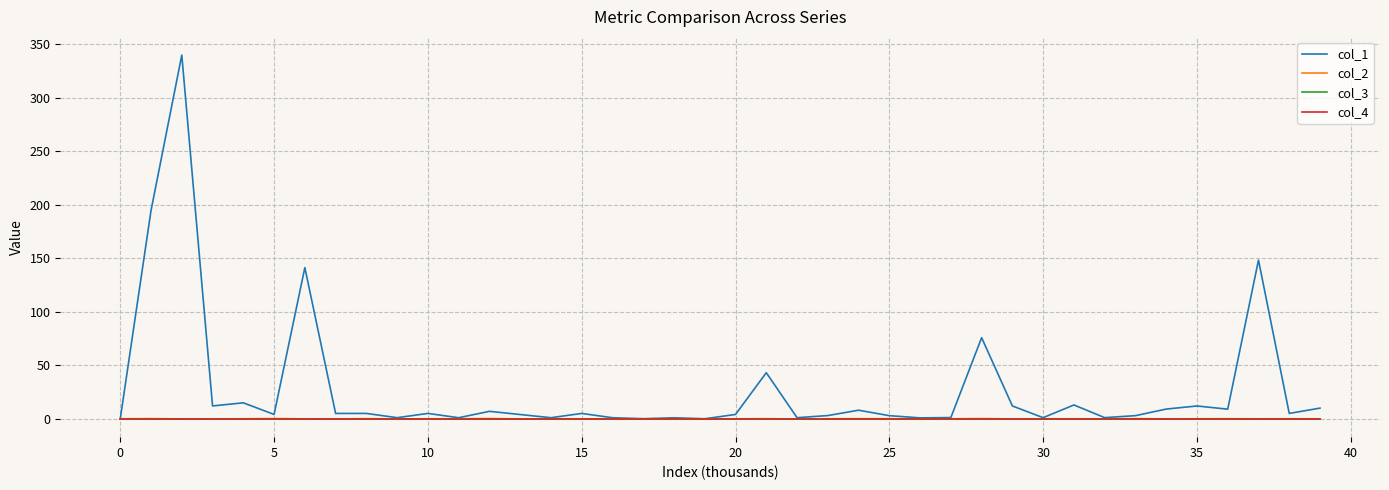

Does the chart have visible grid lines?

Yes